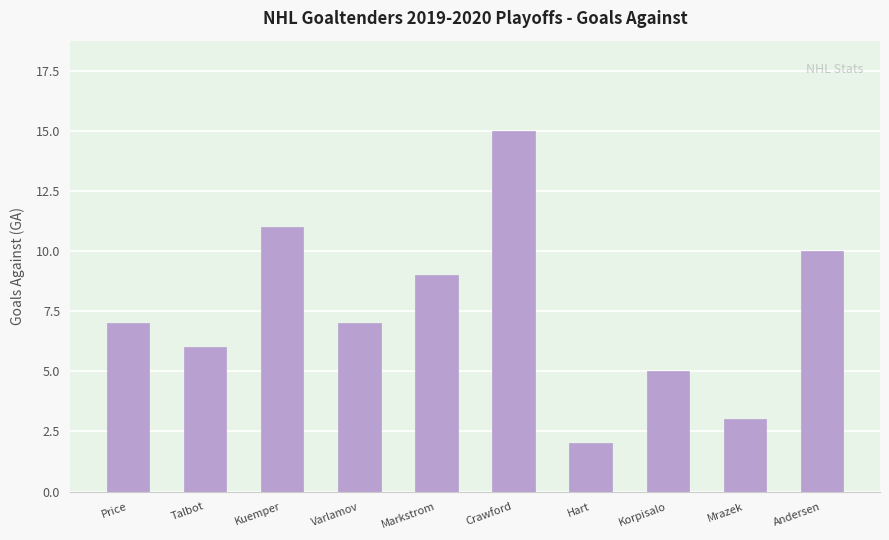

True or false: the data shows 11 at Kuemper.

True